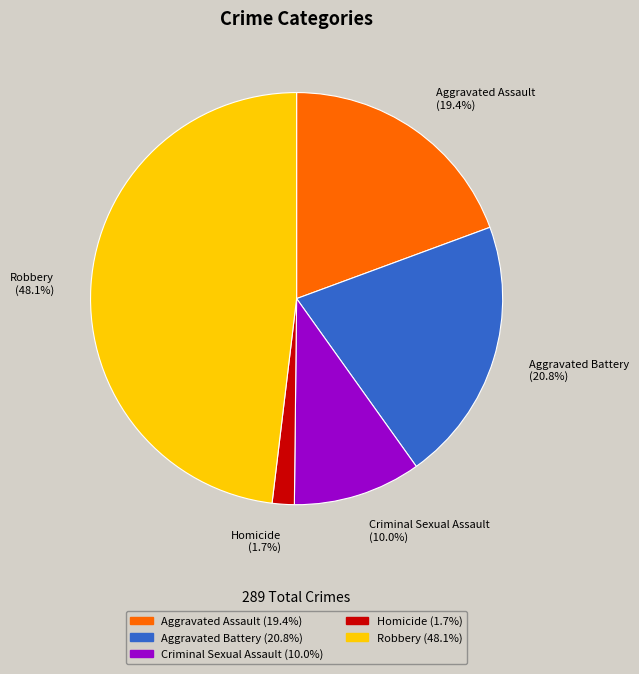

What is the largest slice in the pie chart?

Robbery